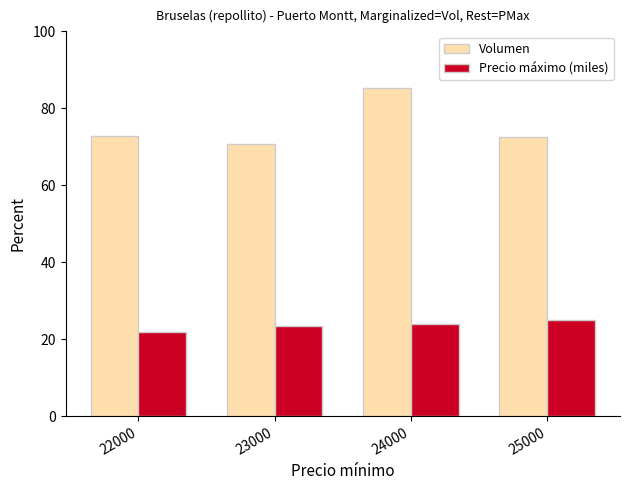

What is the lowest value of the Precio máximo (miles) series?

22.0